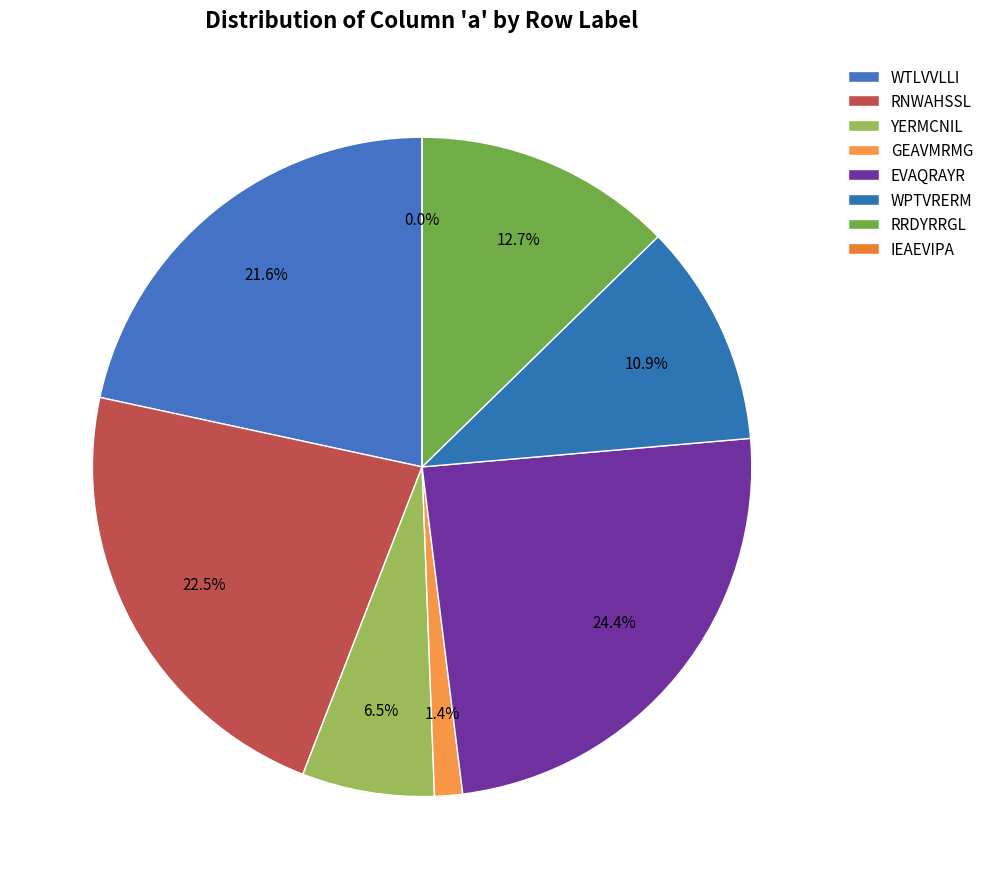

How many segments does this pie chart have?

8